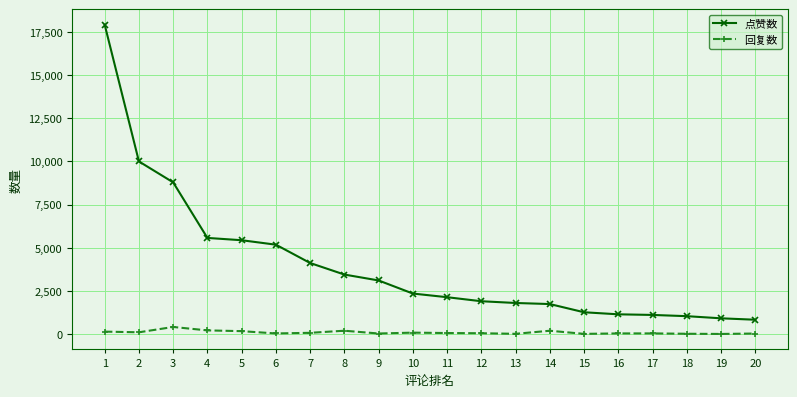

What are all the series names shown in the legend?

点赞数, 回复数